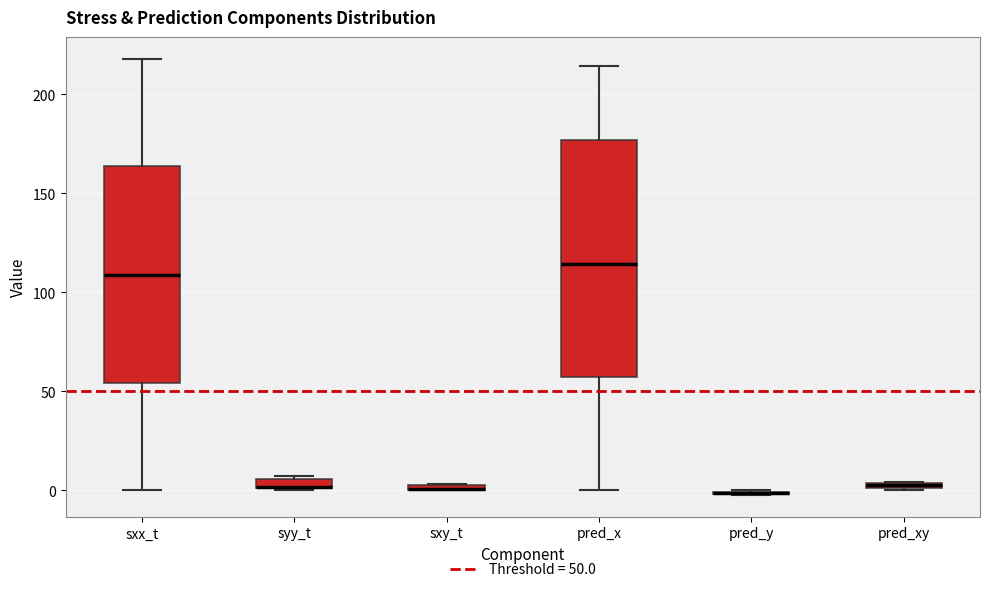

Where is the lower edge of the box for pred_xy on the y-axis? The values are not printed on the chart, so give them approximately, as read against the axis.

0